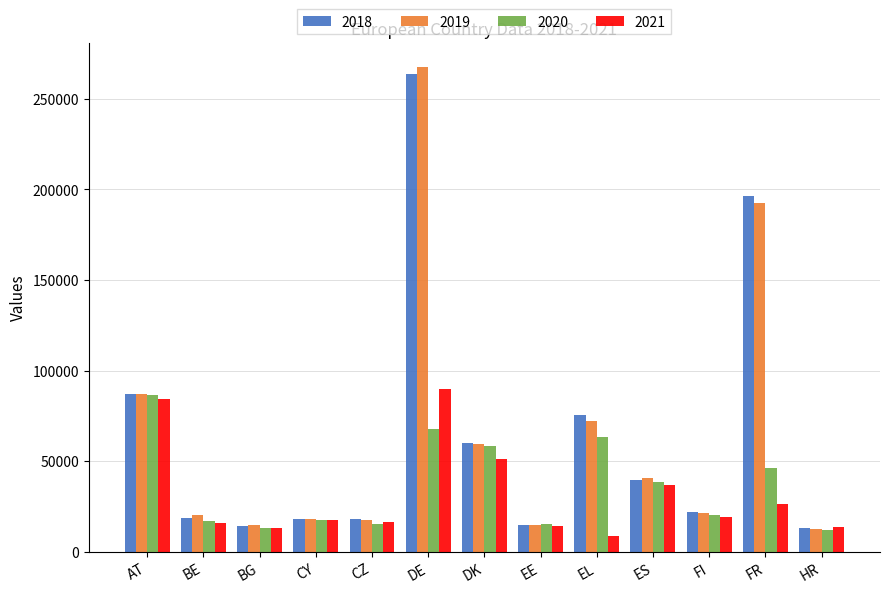

Which category has the lowest value in the 2021 series?

EL